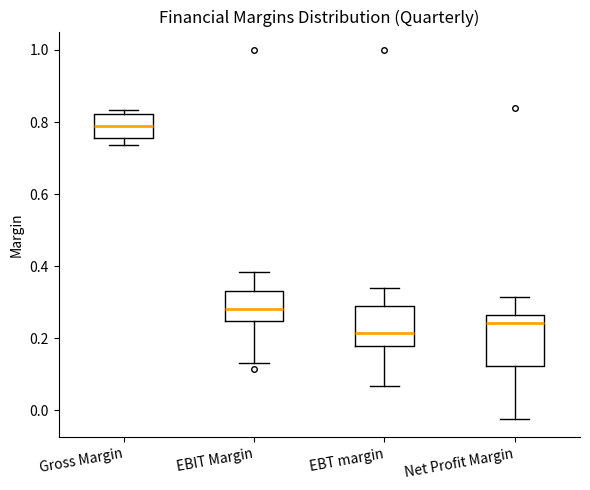

Reading left to right, transcribe this box plot: for each box, give where its median line is, the range the box spans, and where its two whiskers end, as read against the y-axis. The values are not printed on the chart, so give them approximately, as read against the axis.

Gross Margin: median 0.80, box 0.76 to 0.82, whiskers 0.74 to 0.84
EBIT Margin: median 0.28, box 0.24 to 0.34, whiskers 0.14 to 0.38
EBT margin: median 0.22, box 0.18 to 0.28, whiskers 0.06 to 0.34
Net Profit Margin: median 0.24, box 0.12 to 0.26, whiskers -0.02 to 0.32